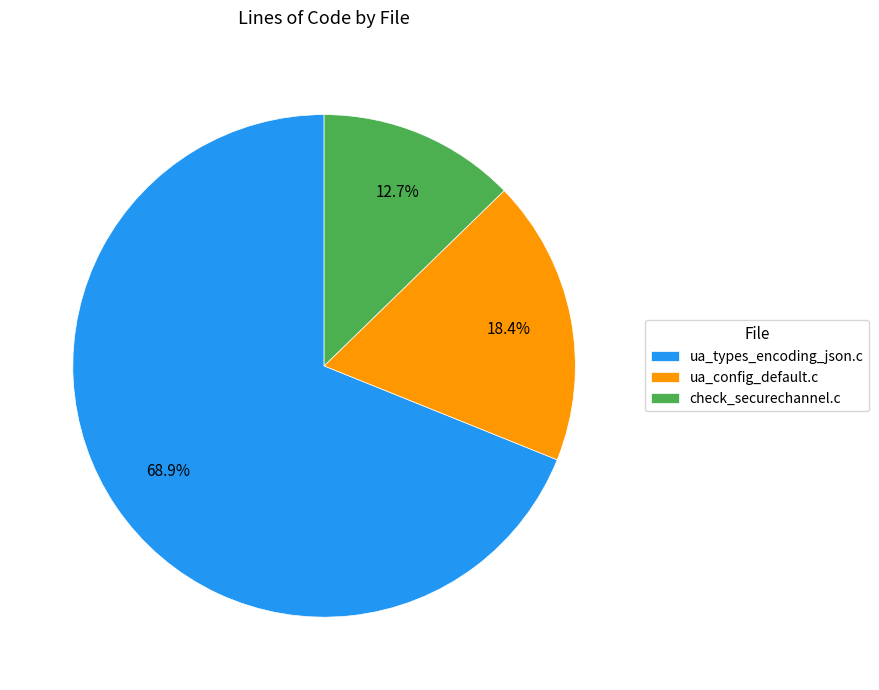

True or false: ua_config_default.c accounts for 6% of the total.

False